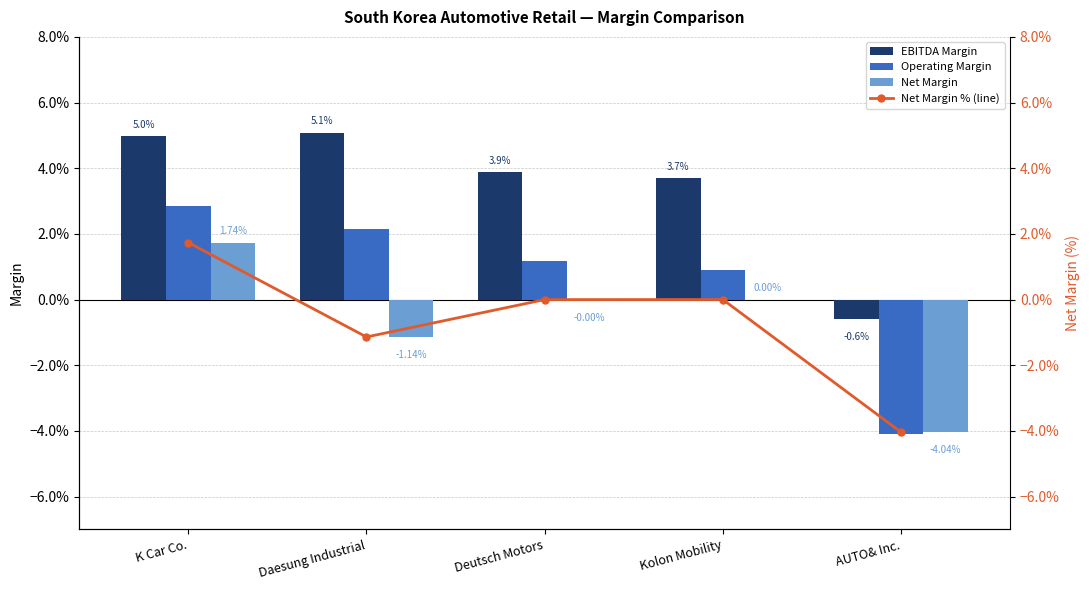

Reading left to right, transcribe all the data shown in this chart.

EBITDA Margin: 0.0	0.1	0.0	0.0	-0.0
Operating Margin: 0.0	0.0	0.0	0.0	-0.0
Net Margin: 0.0	-0.0	-0.0	0.0	-0.0
Net Margin % (line): 1.7	-1.1	-0.0	0.0	-4.0